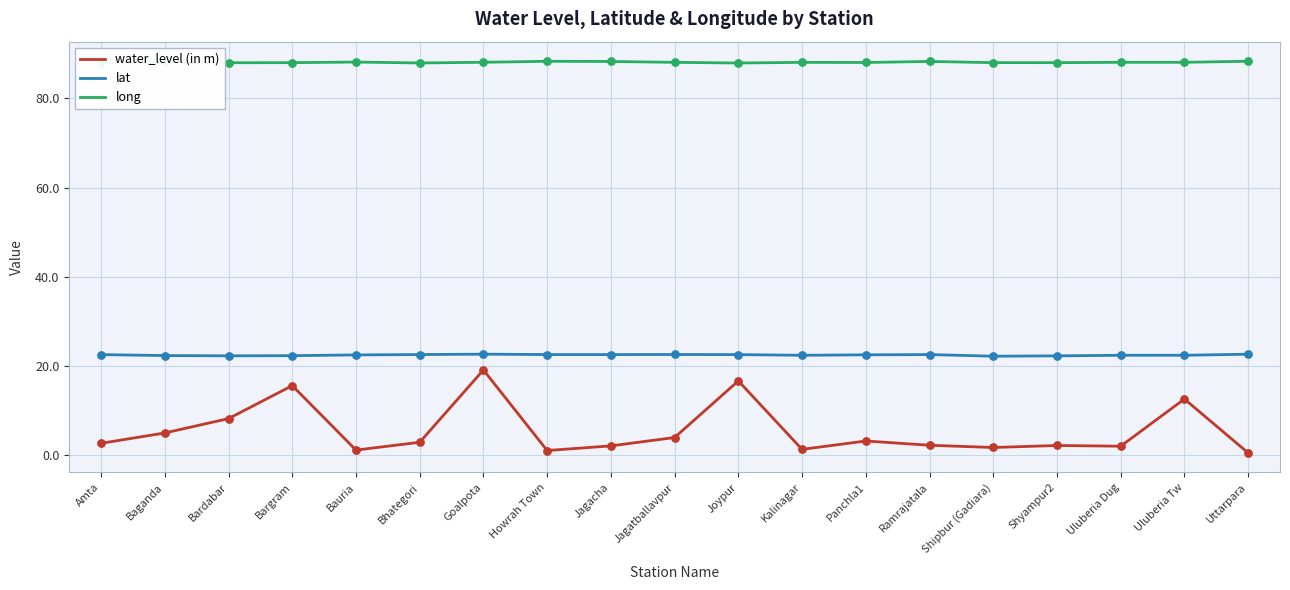

Between Panchla1 and Uluberia Tw, which series saw the biggest shift?

water_level (in m)